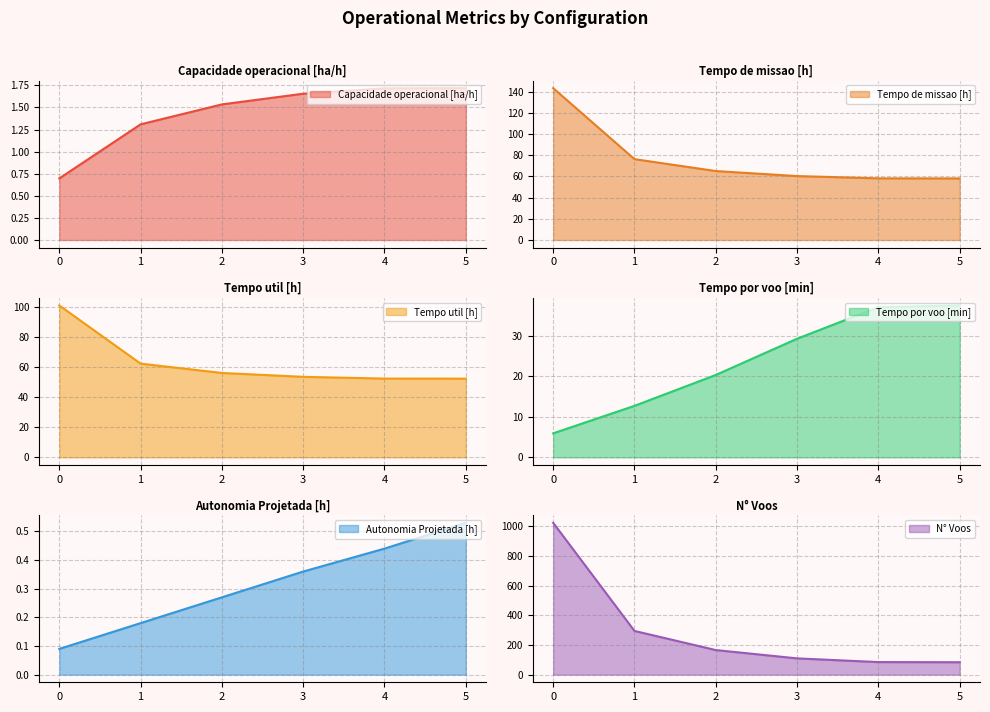

How many values in the Tempo util [h] series are below 56?

3